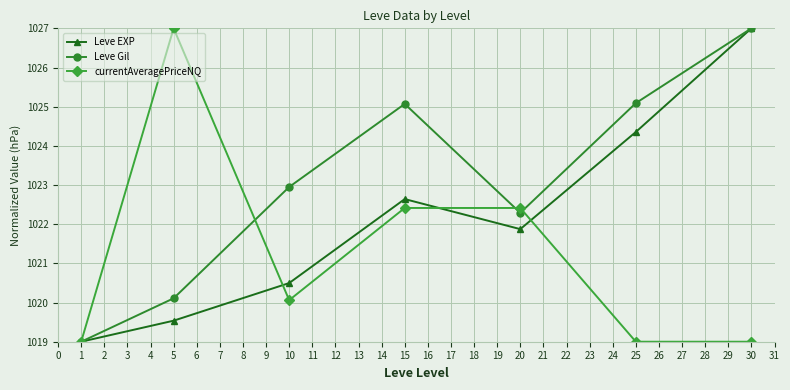

At which label does Leve EXP reach its peak?

30